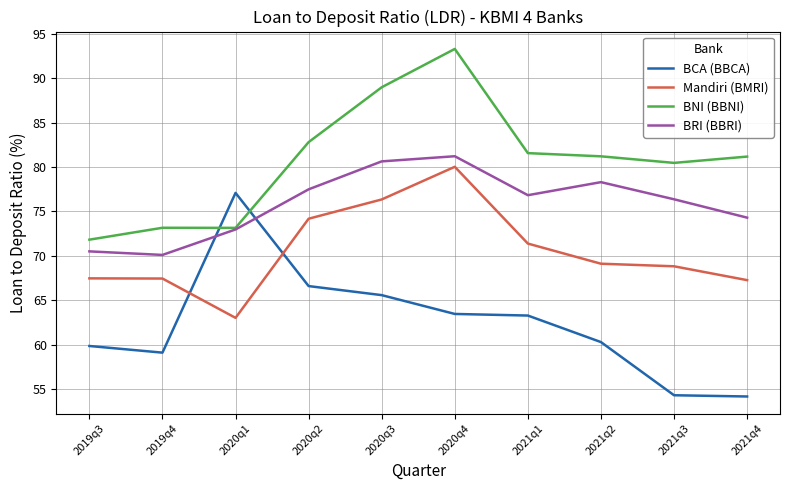

Which category has the highest value in the BCA (BBCA) series?

2020q1